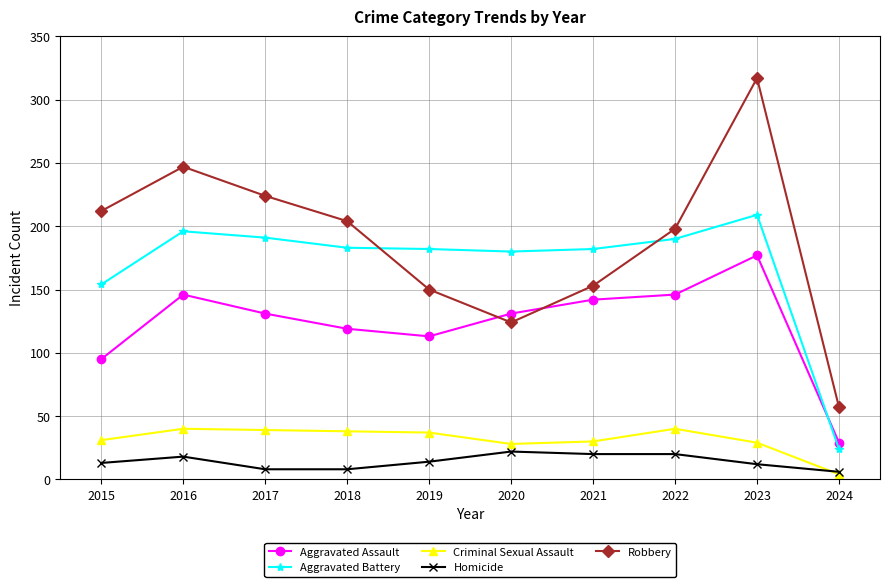

True or false: Criminal Sexual Assault has more than 1 points higher than both neighbors.

True